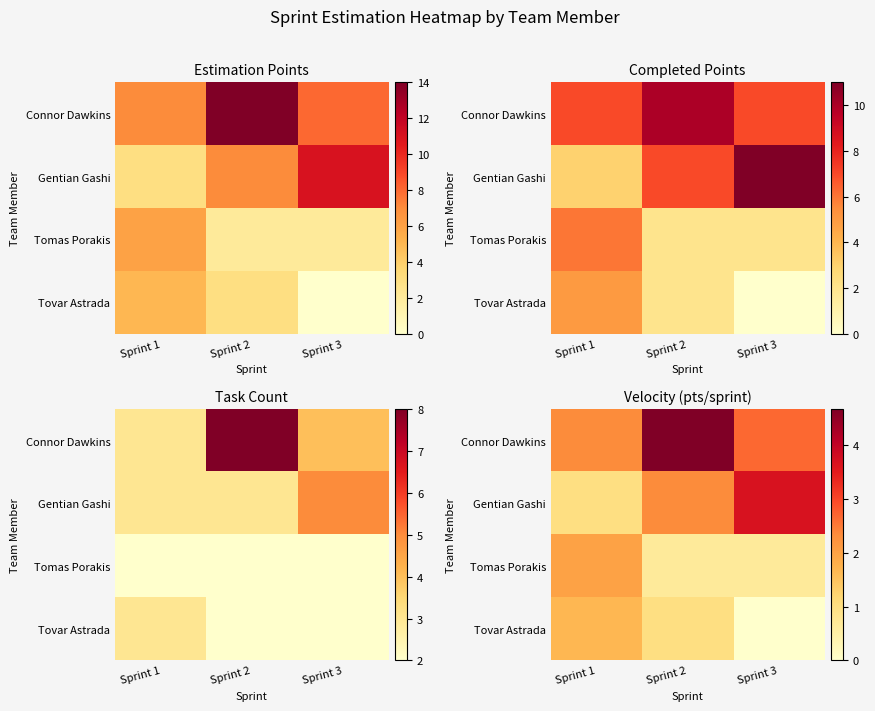

True or false: Gentian Gashi has a value of 5.8 at Sprint 3.

False